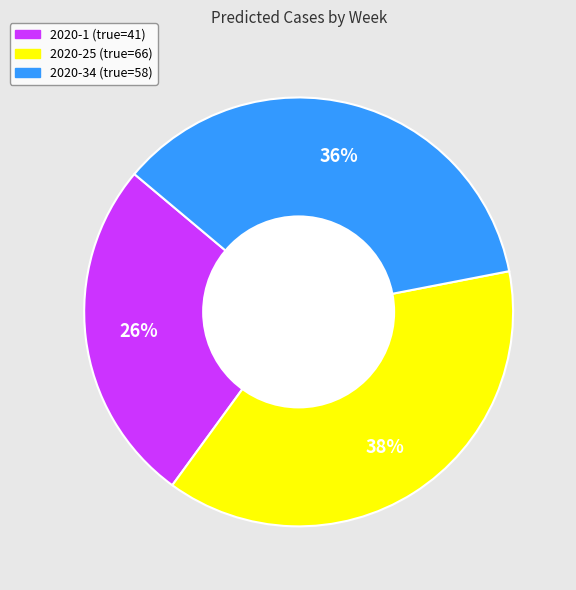

To the nearest percent, what is the combined percentage of 2020-1 (true=41) and 2020-34 (true=58)?

62%